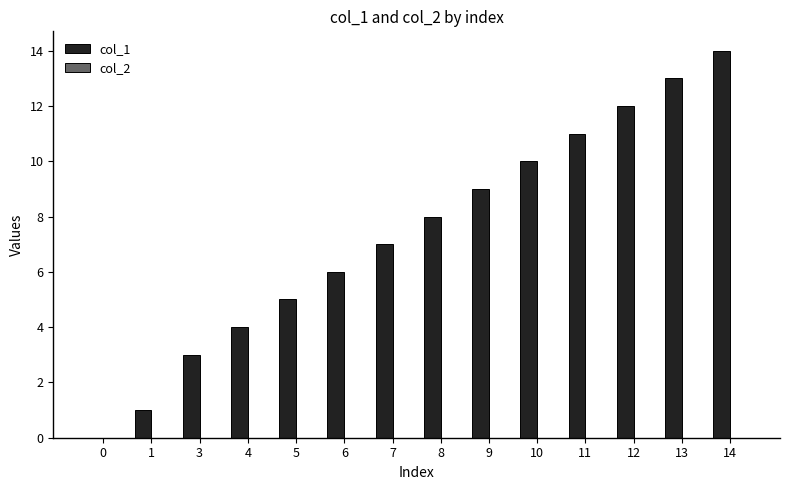

What is the change in value from 1 to 6?

+5